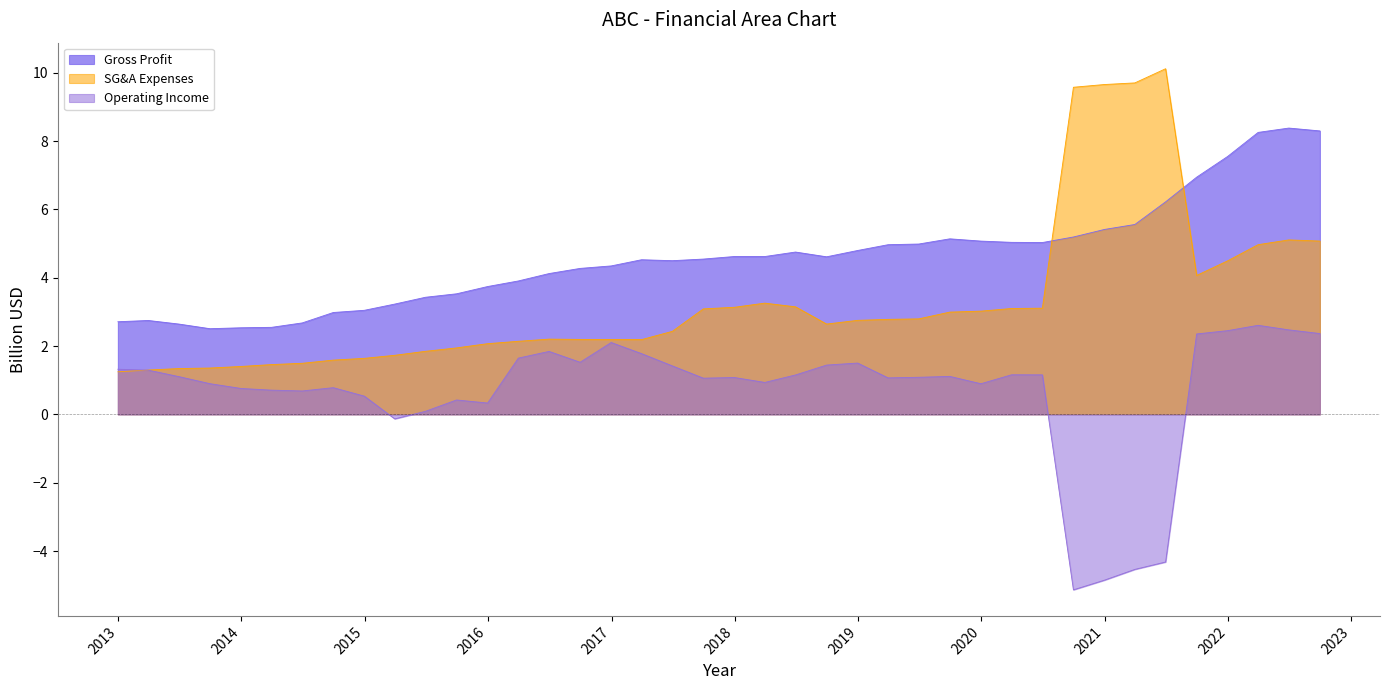

The value of Gross Profit at 2018-06-30 is 6.7. True or false?

False